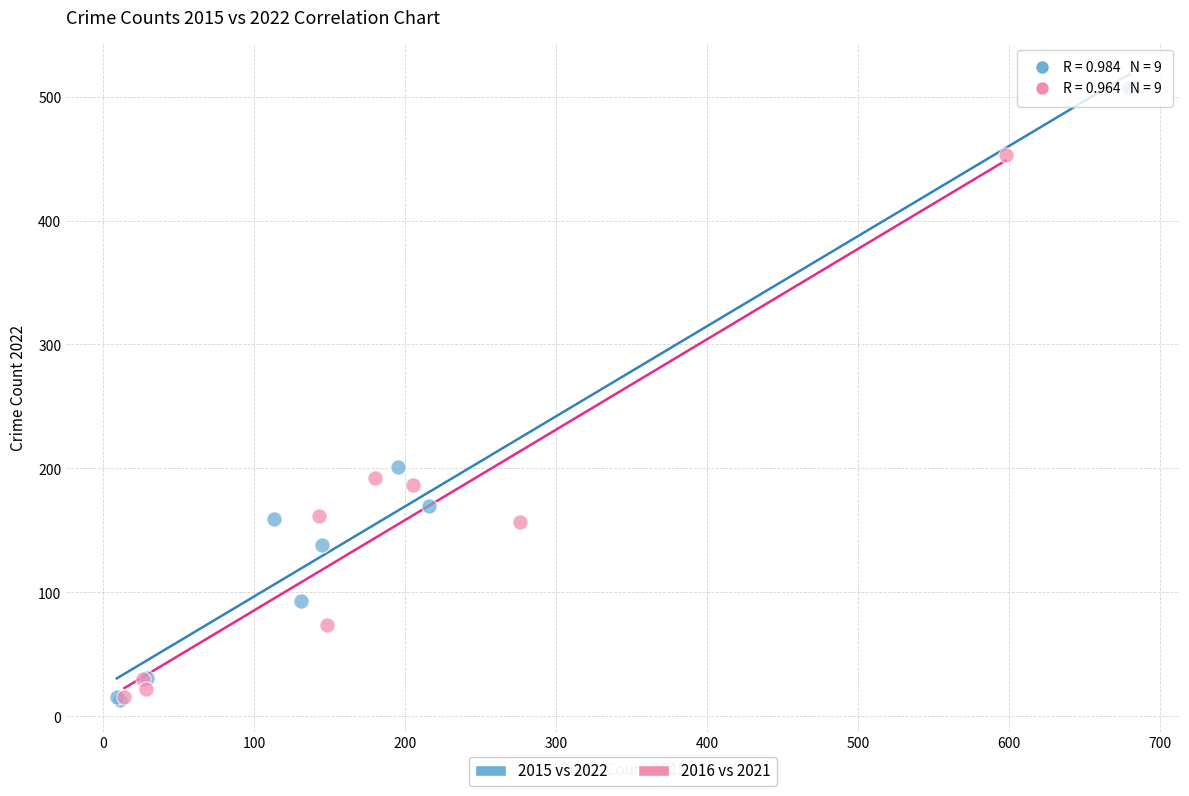

Which series has the widest spread of Y values?

2015 vs 2022